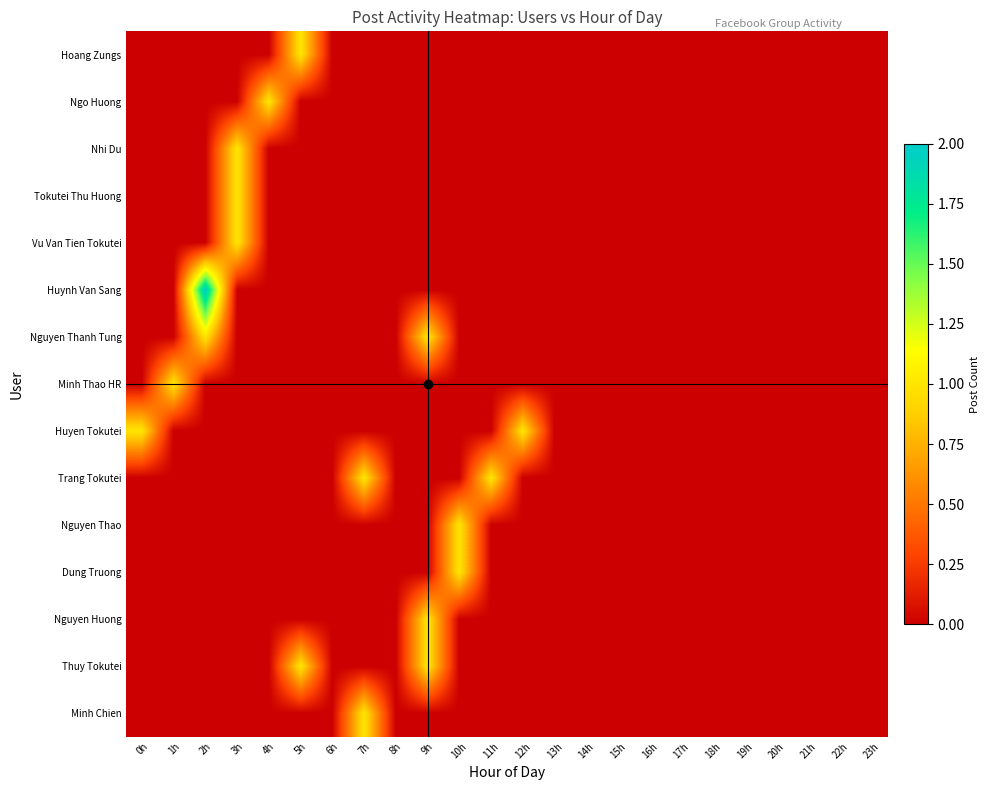

Which label corresponds to the smallest value in the chart?

0h